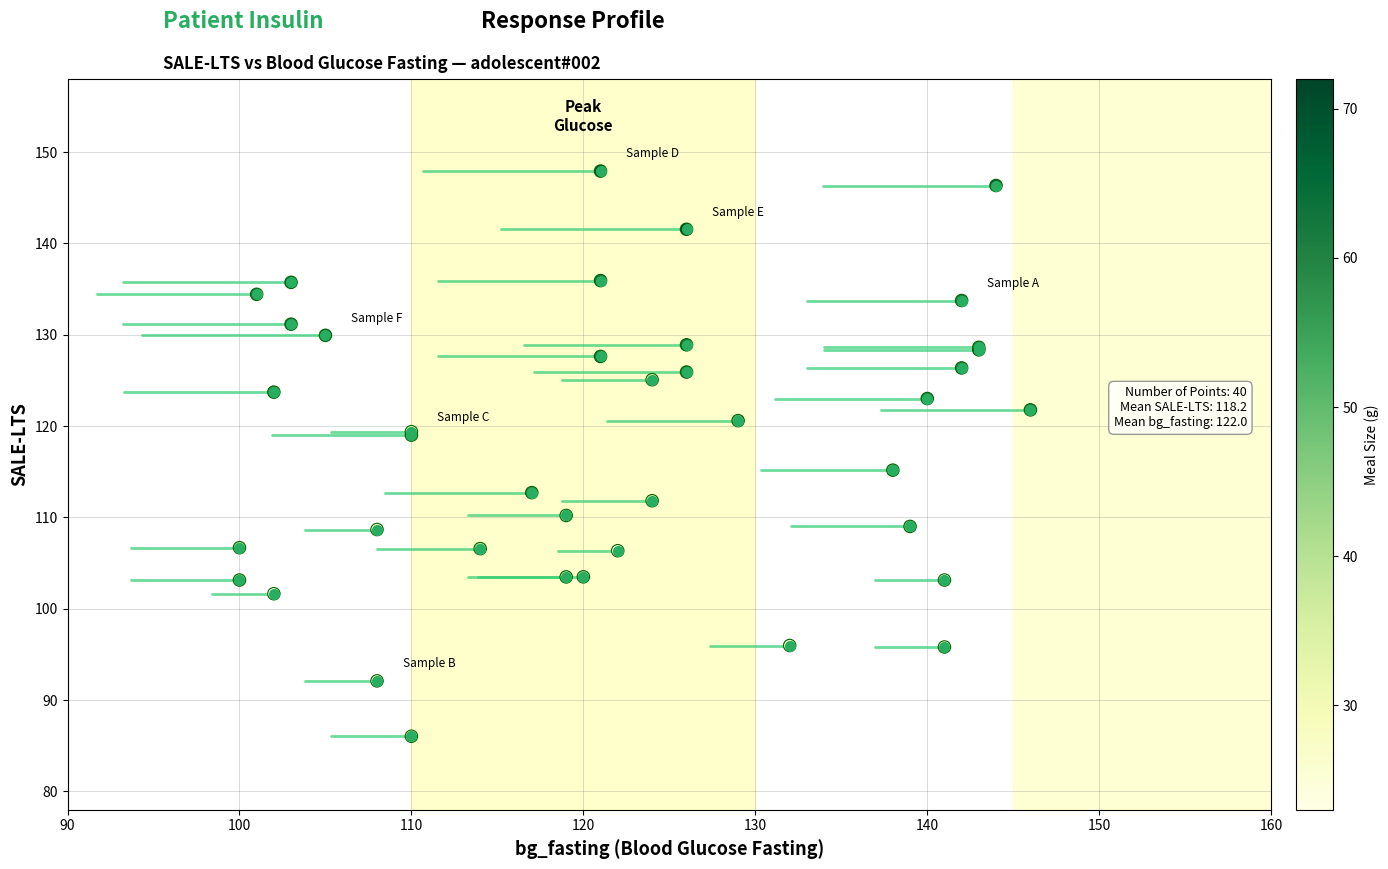

What Y value in the scatter plot is closest to 116?

115.2